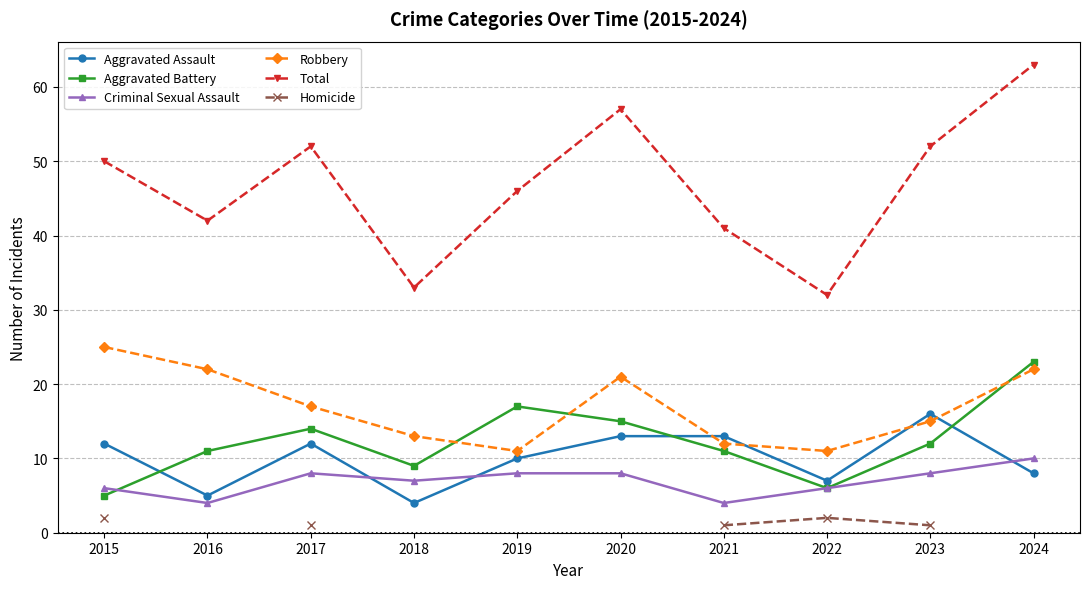

Which series has the largest total across all categories?

Total